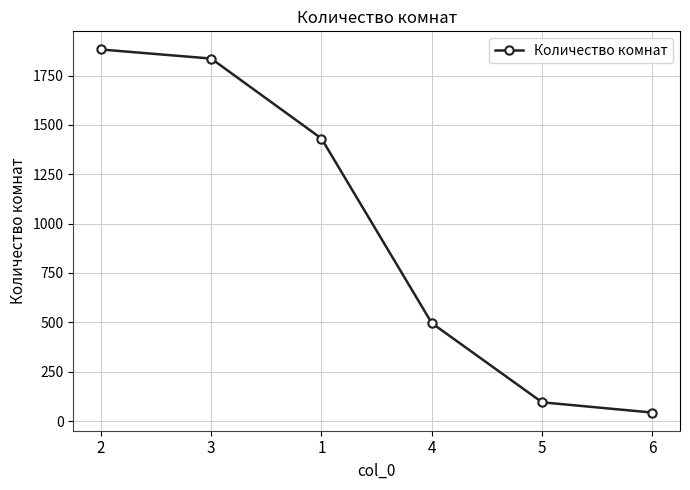

What is the ratio of the value at 1 to the value at 3?

0.8